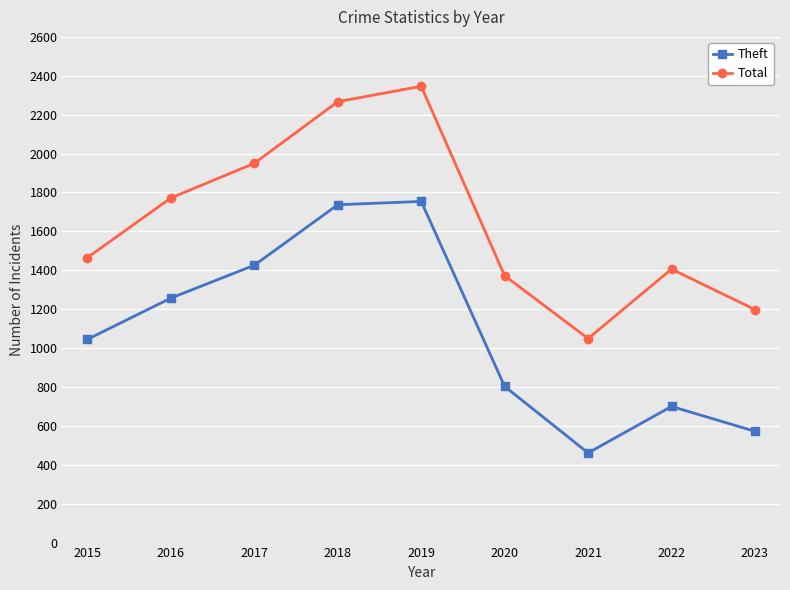

What is the approximate value of Theft at 2022, to the nearest 100?

700